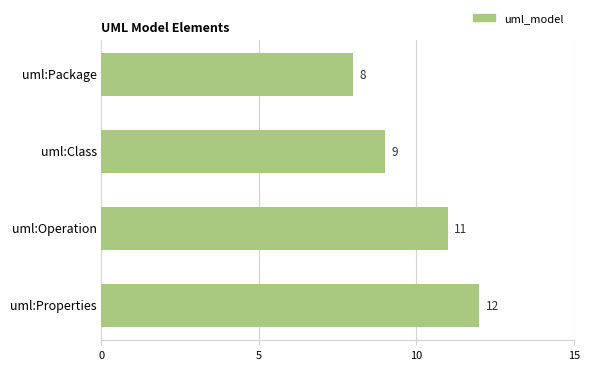

Between uml:Properties and uml:Operation, which is larger?

uml:Properties